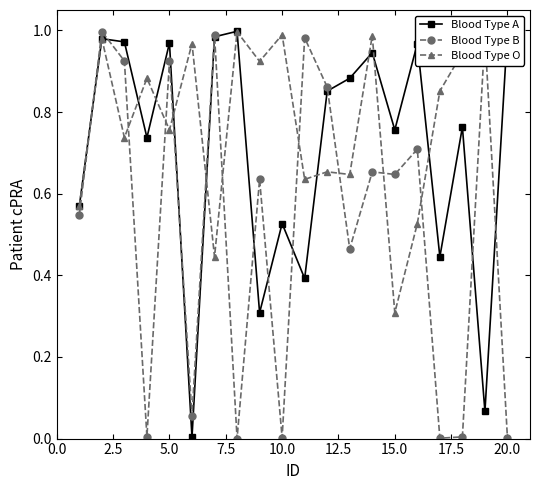

List the series in order of their overall mean, highest first.

Blood Type O, Blood Type A, Blood Type B